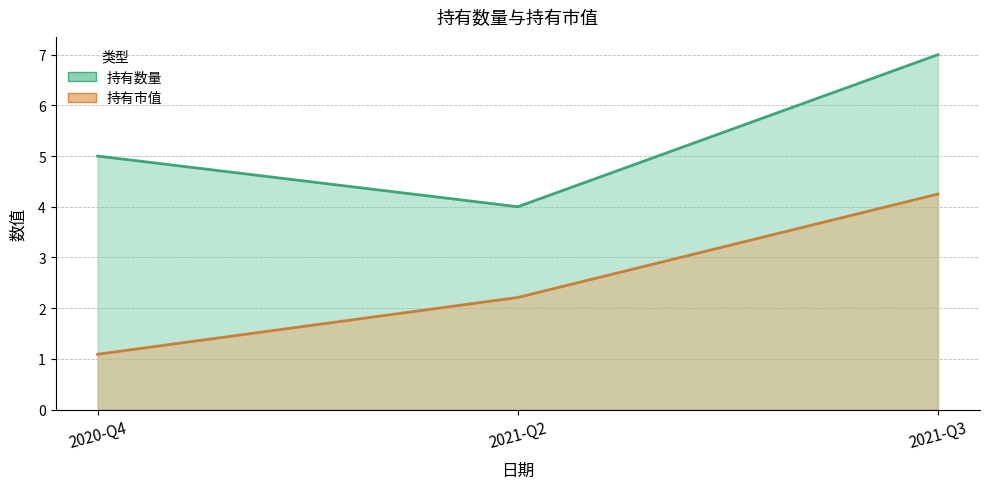

Which series has the largest total across all categories?

持有数量